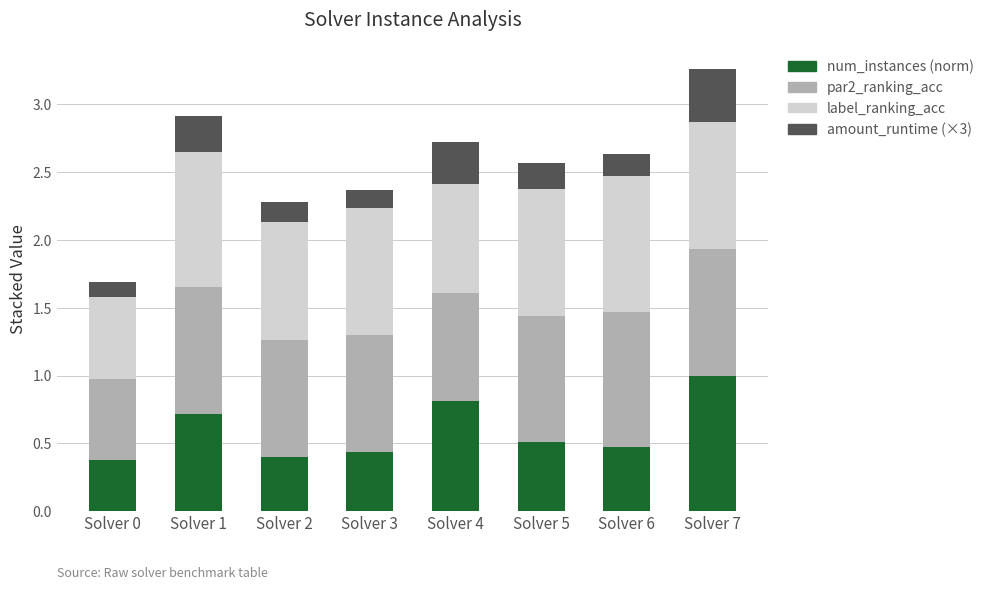

True or false: num_instances (norm) has a value of 0.8 at Solver 4.

True